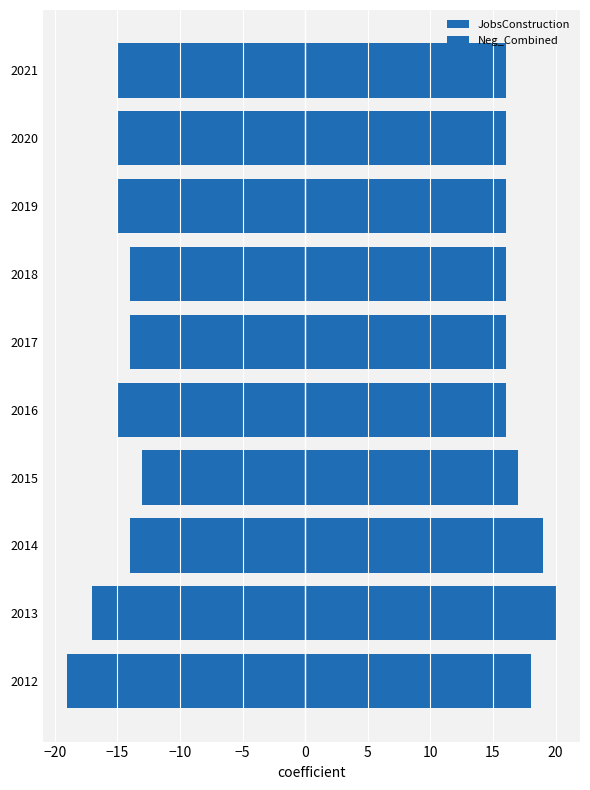

What is the value of the Neg_Combined bar at the 1st from the left?

-19